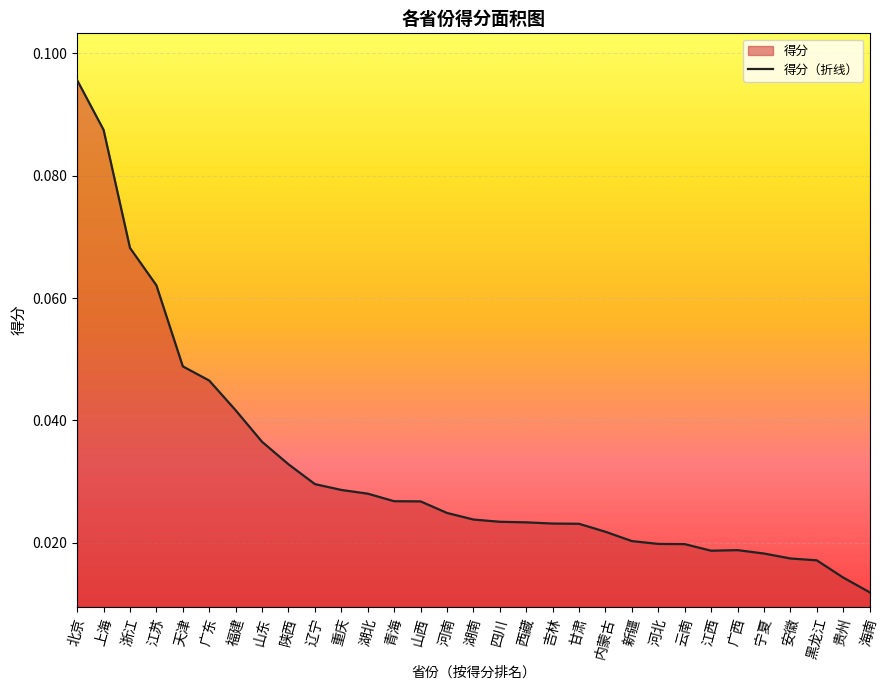

How many series are shown in this chart?

1